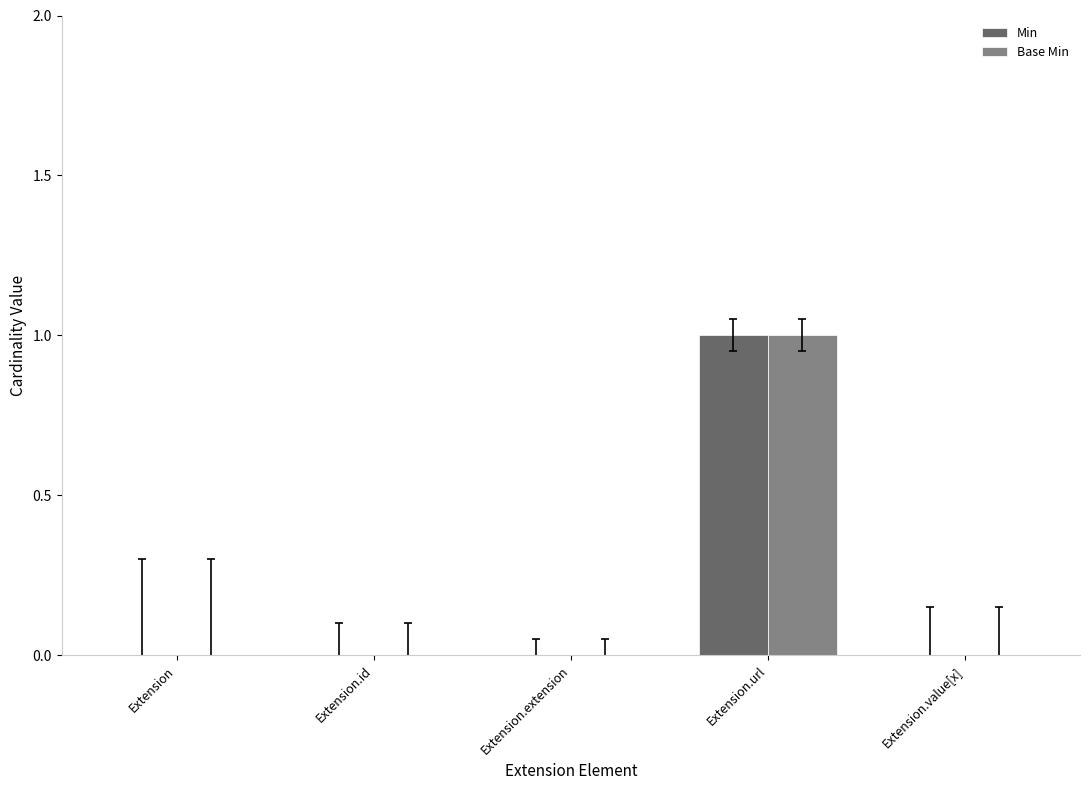

What are all the series names shown in the legend?

Min, Base Min